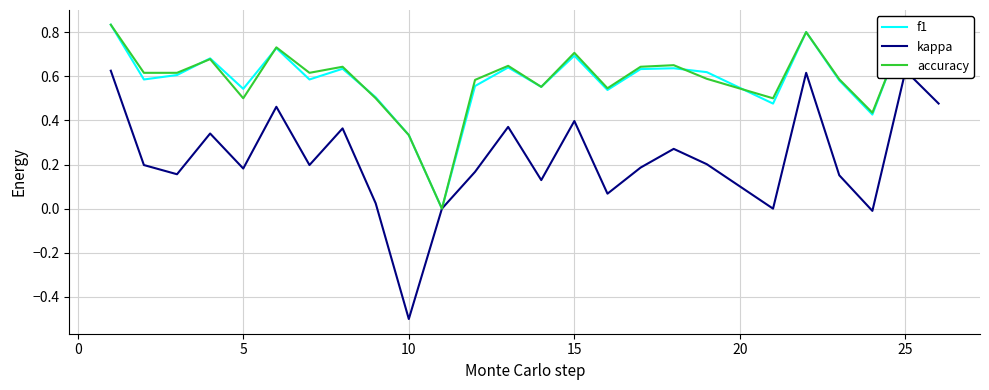

The accuracy series shows 0.5 at 5. True or false?

True